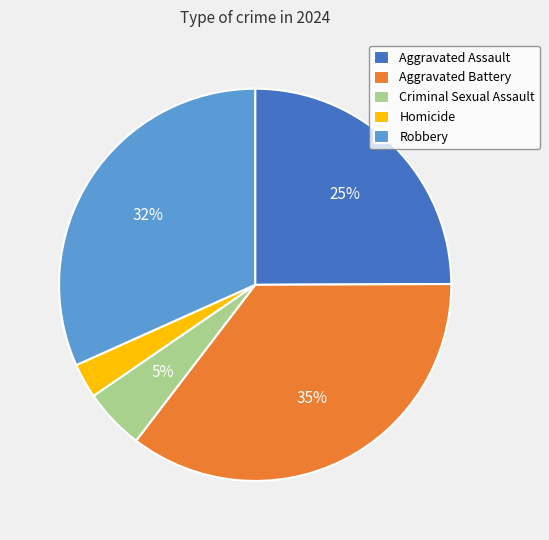

Which category has the biggest portion of the pie?

Aggravated Battery